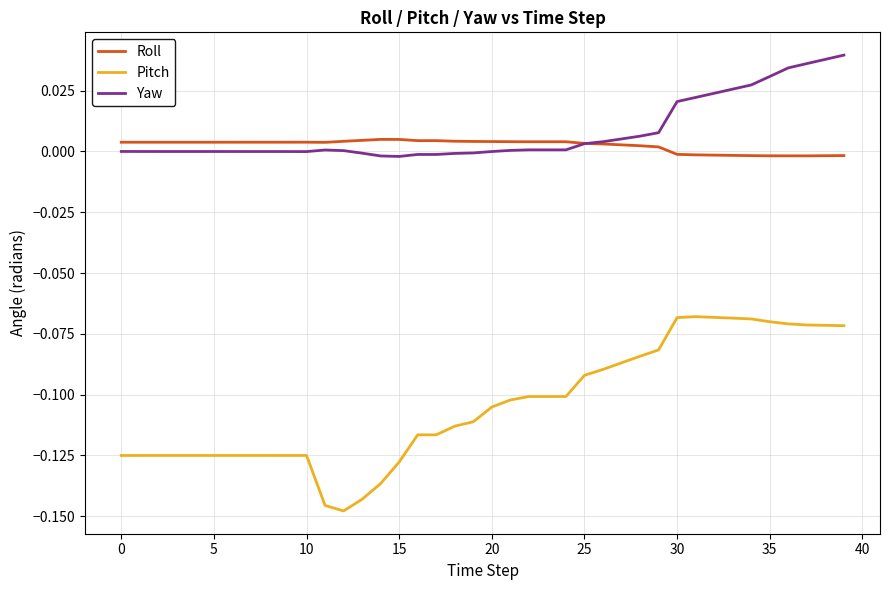

Which series has the largest total across all categories?

Yaw